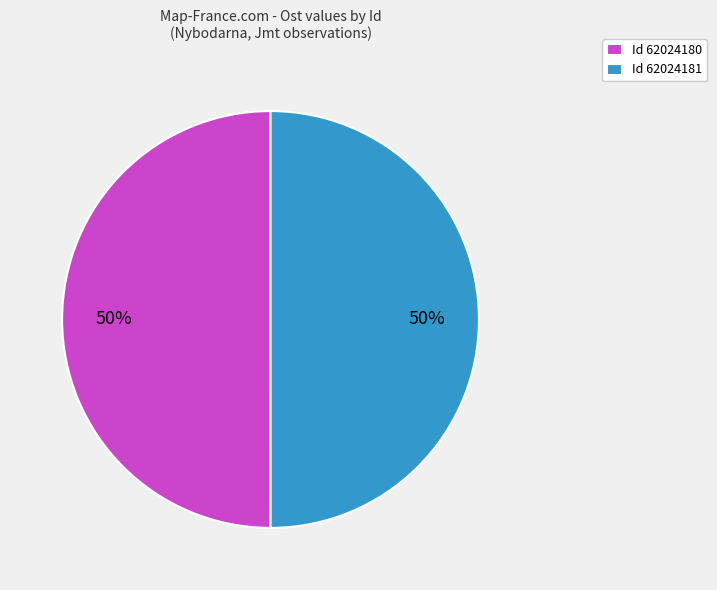

To the nearest percent, what is the average slice percentage?

50%